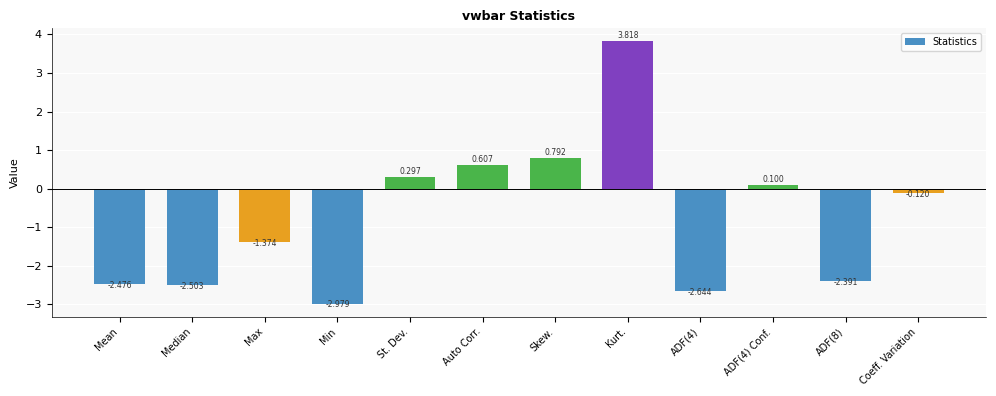

What is the greatest value displayed?

3.8